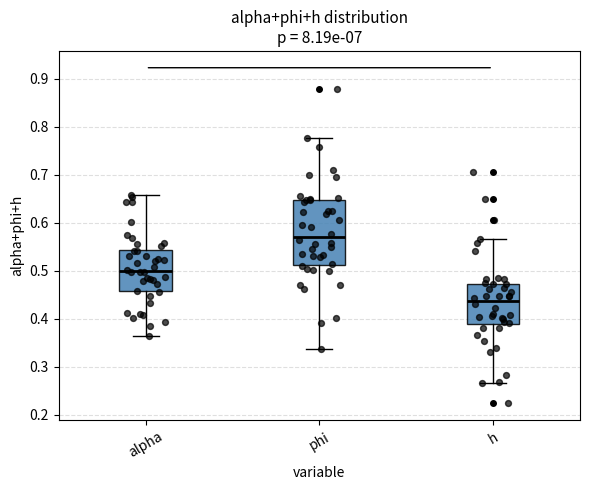

Which box has the highest median line?

phi